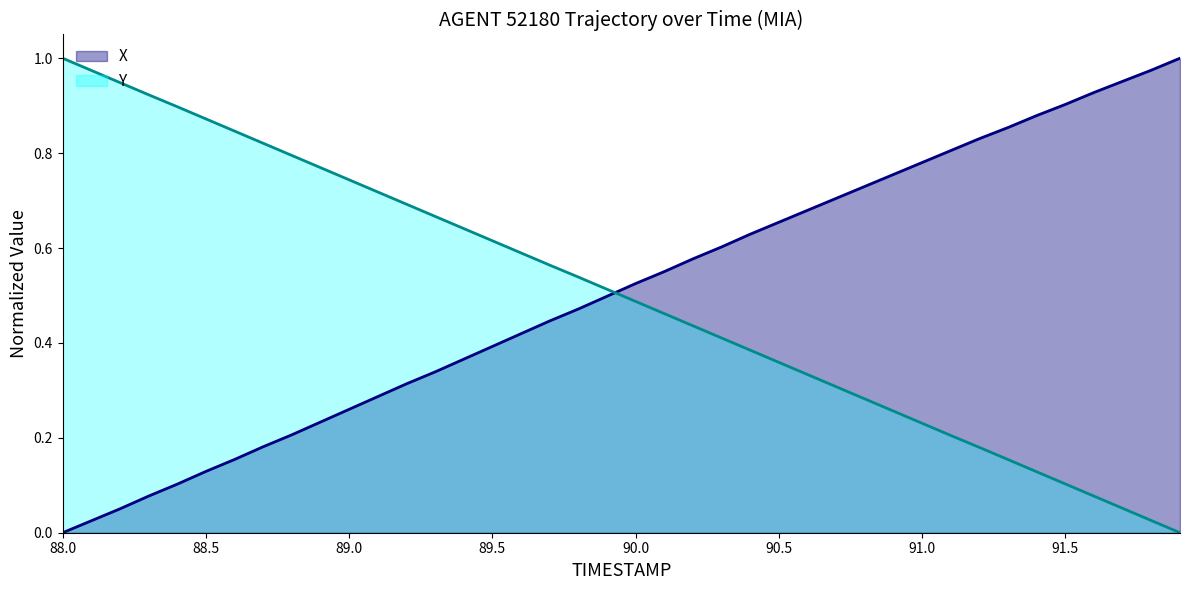

Rank the series at 89.5 from lowest to highest value.

X, Y